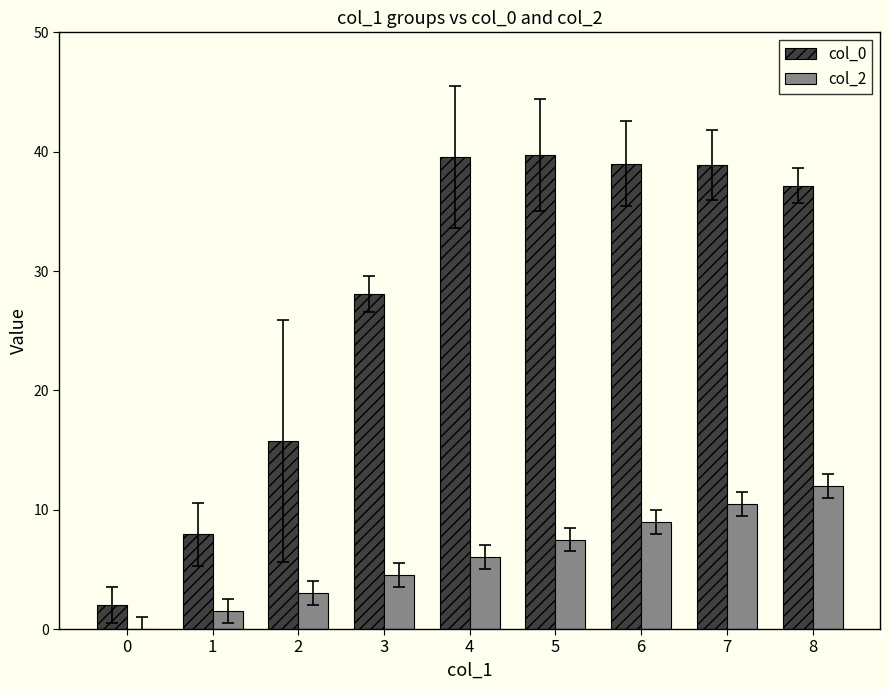

The value of col_2 at 3 is 4.5. True or false?

True